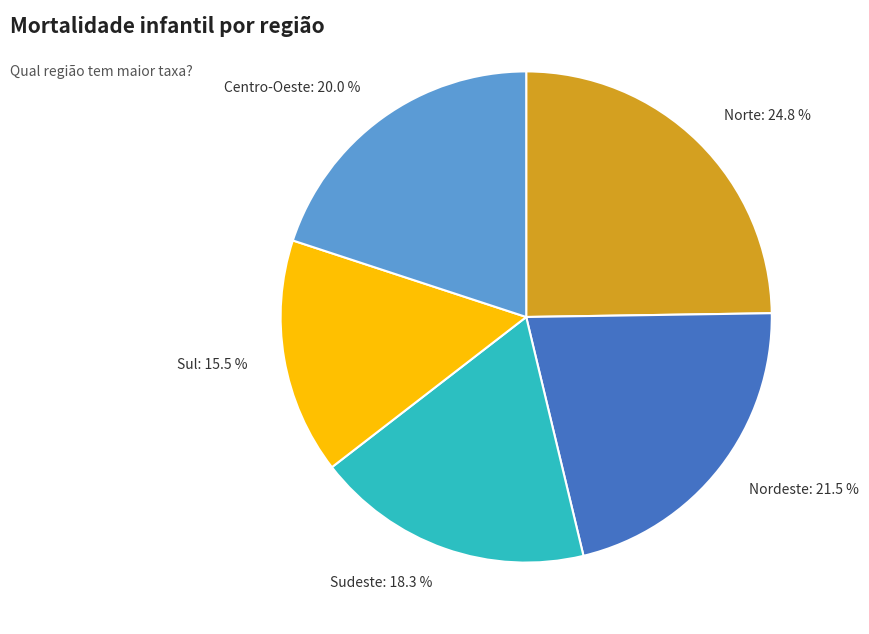

Combined, what portion of the pie is Nordeste and Norte?

46.3%